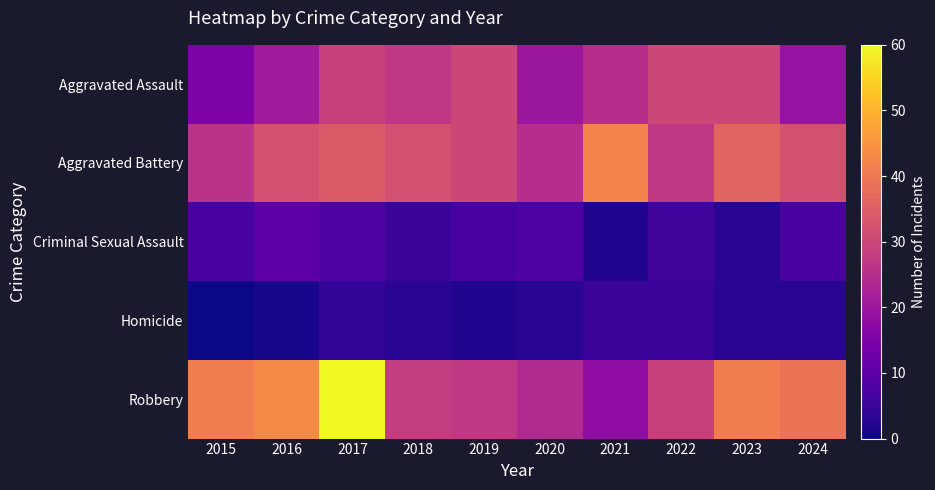

Reading left to right, transcribe all the data shown in this chart.

Aggravated Assault: 2015=15	2016=21	2017=29	2018=27	2019=30	2020=20	2021=25	2022=30	2023=30	2024=19
Aggravated Battery: 2015=26	2016=32	2017=34	2018=32	2019=30	2020=25	2021=42	2022=27	2023=36	2024=32
Criminal Sexual Assault: 2015=7	2016=10	2017=8	2018=5	2019=7	2020=8	2021=2	2022=6	2023=3	2024=7
Homicide: 2015=0	2016=1	2017=4	2018=3	2019=2	2020=3	2021=5	2022=5	2023=3	2024=3
Robbery: 2015=41	2016=43	2017=60	2018=28	2019=27	2020=24	2021=18	2022=29	2023=41	2024=39